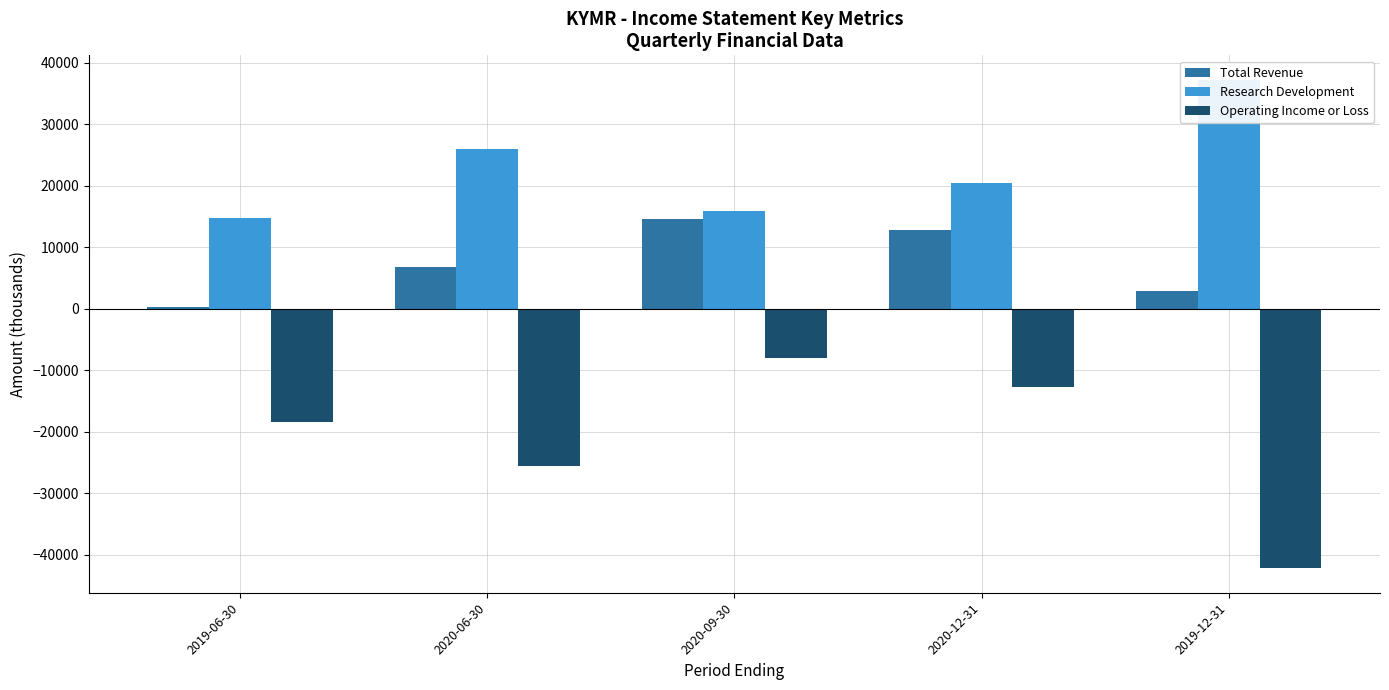

How many series are shown in this chart?

3